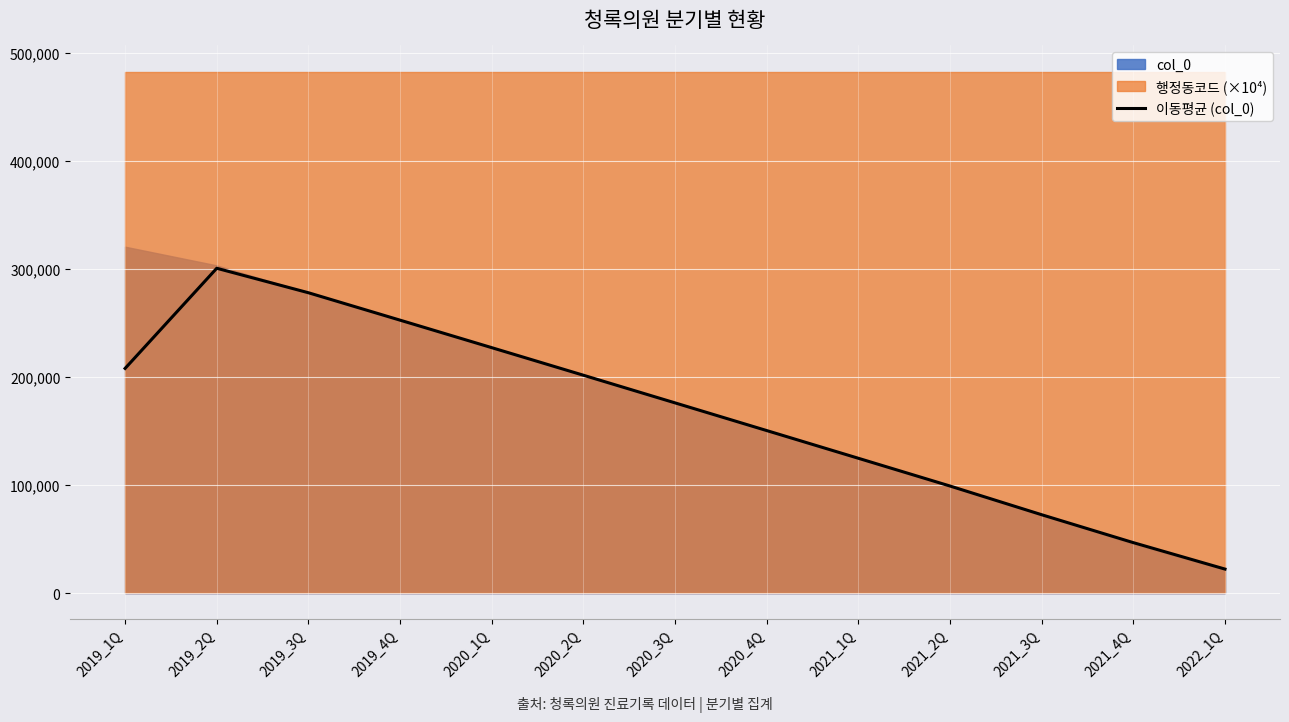

How many values are below 176232?

6